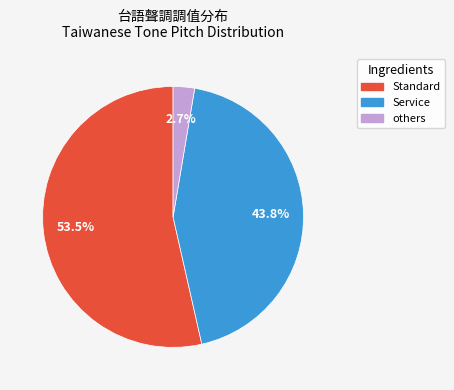

Does any single category account for the majority?

Yes